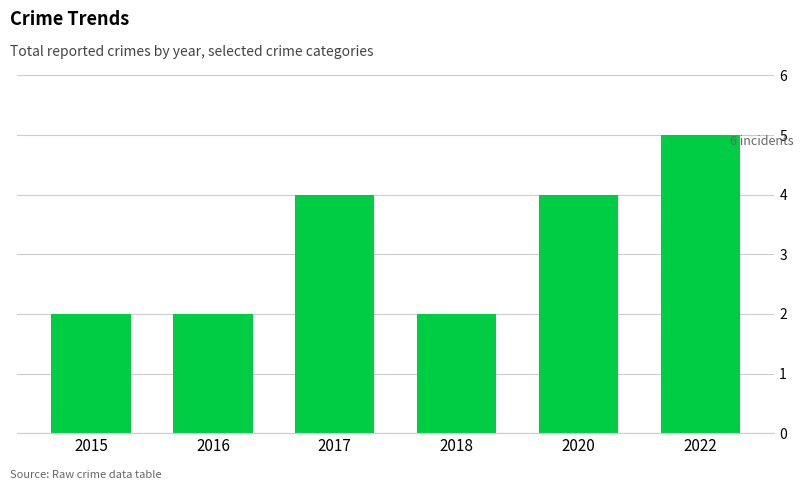

What is the difference between the maximum and second lowest values?

3